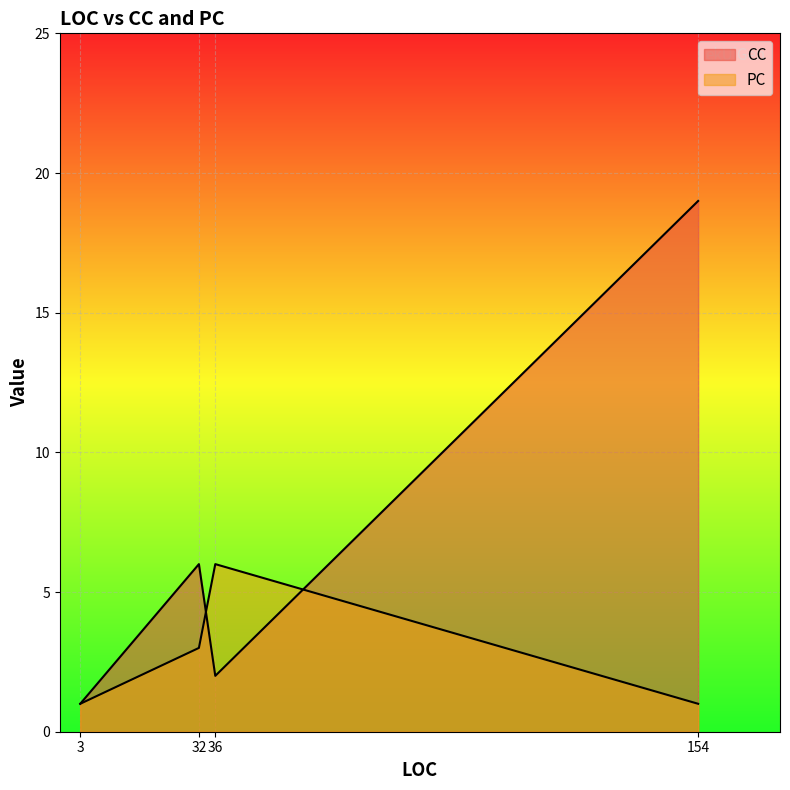

Which category has the highest value in the CC series?

154